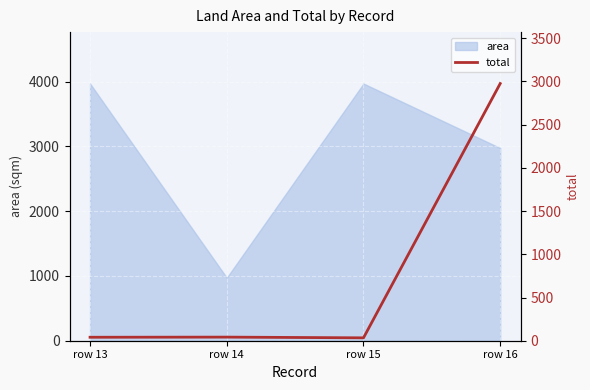

Rank the categories by value from lowest to highest.

row 15, row 13, row 14, row 16